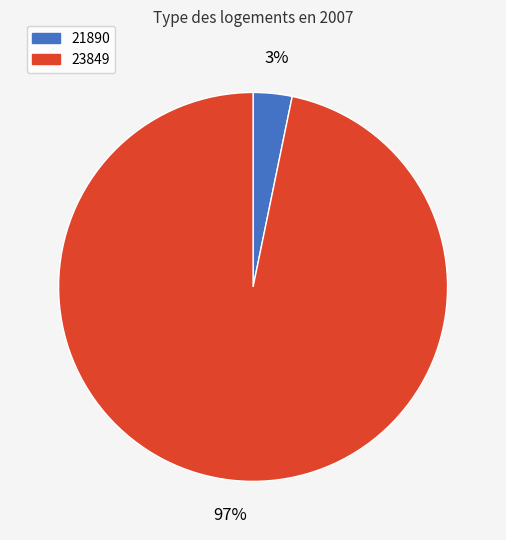

To the nearest percent, what portion does 23849 represent?

97%